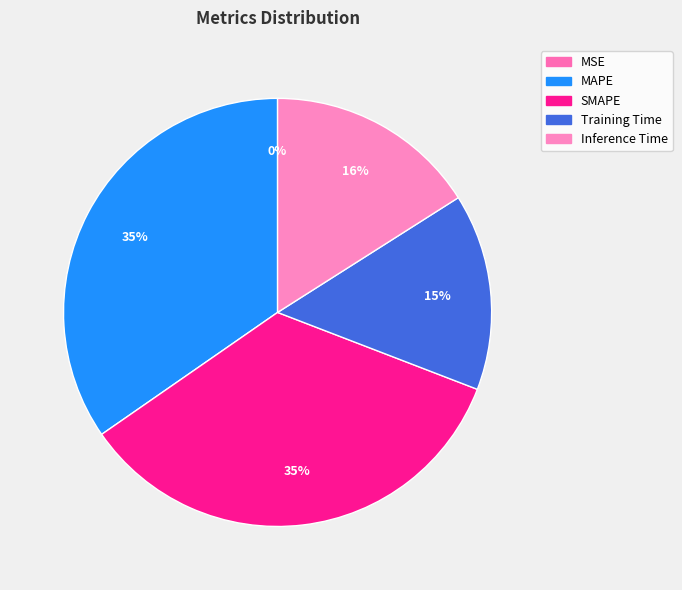

Count the number of slices in the pie.

5